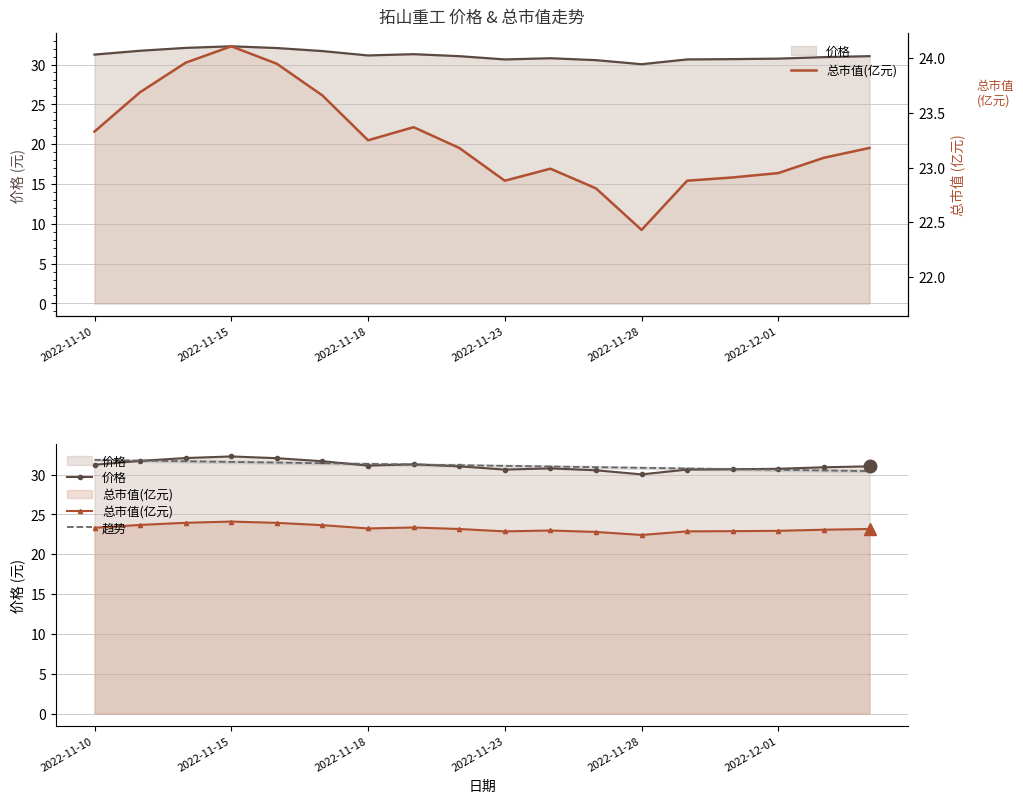

Which series has the largest total across all categories?

价格 (line)